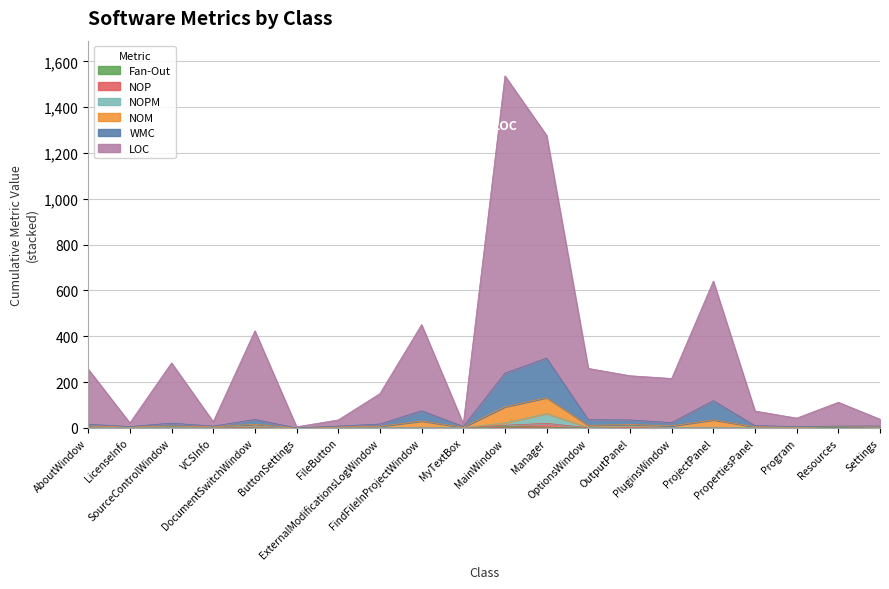

Is the value of WMC at OutputPanel greater than the value of LOC at MainWindow?

No